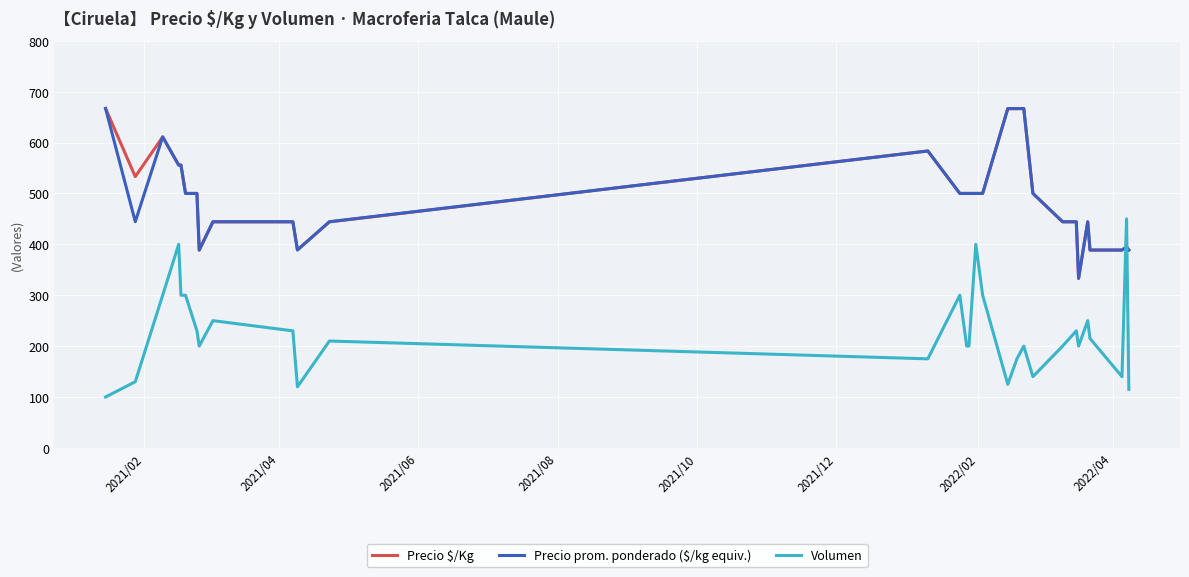

Count the number of categories in the chart.

31